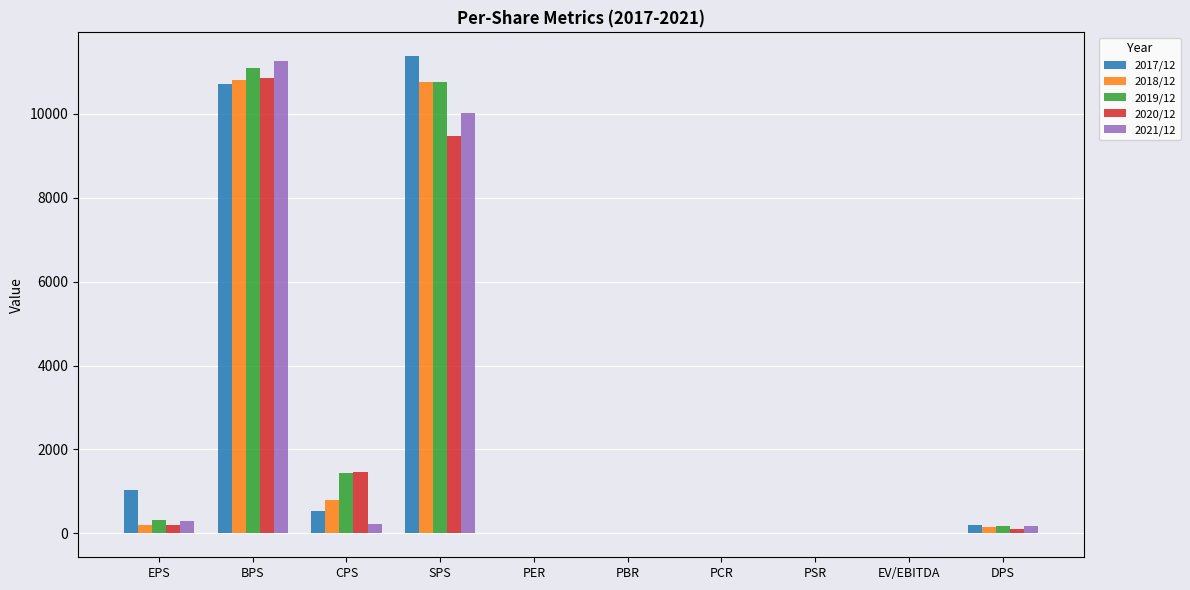

At which category is the sum across all series the highest?

BPS